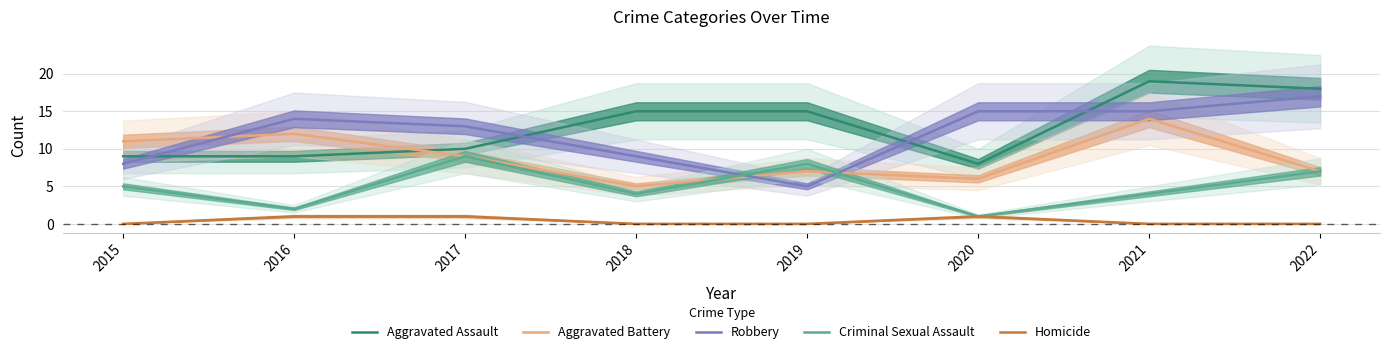

What is the difference between the highest and lowest values at 2018?

15